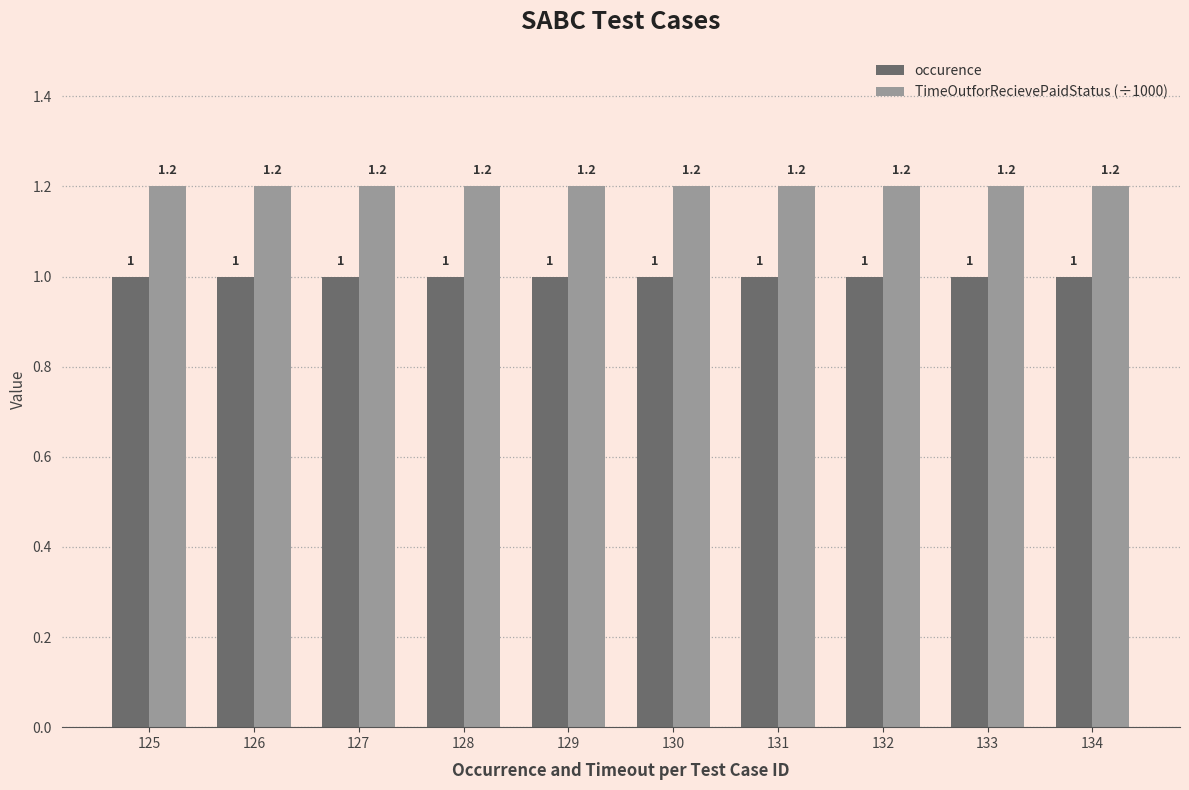

How many groups of bars are there?

10